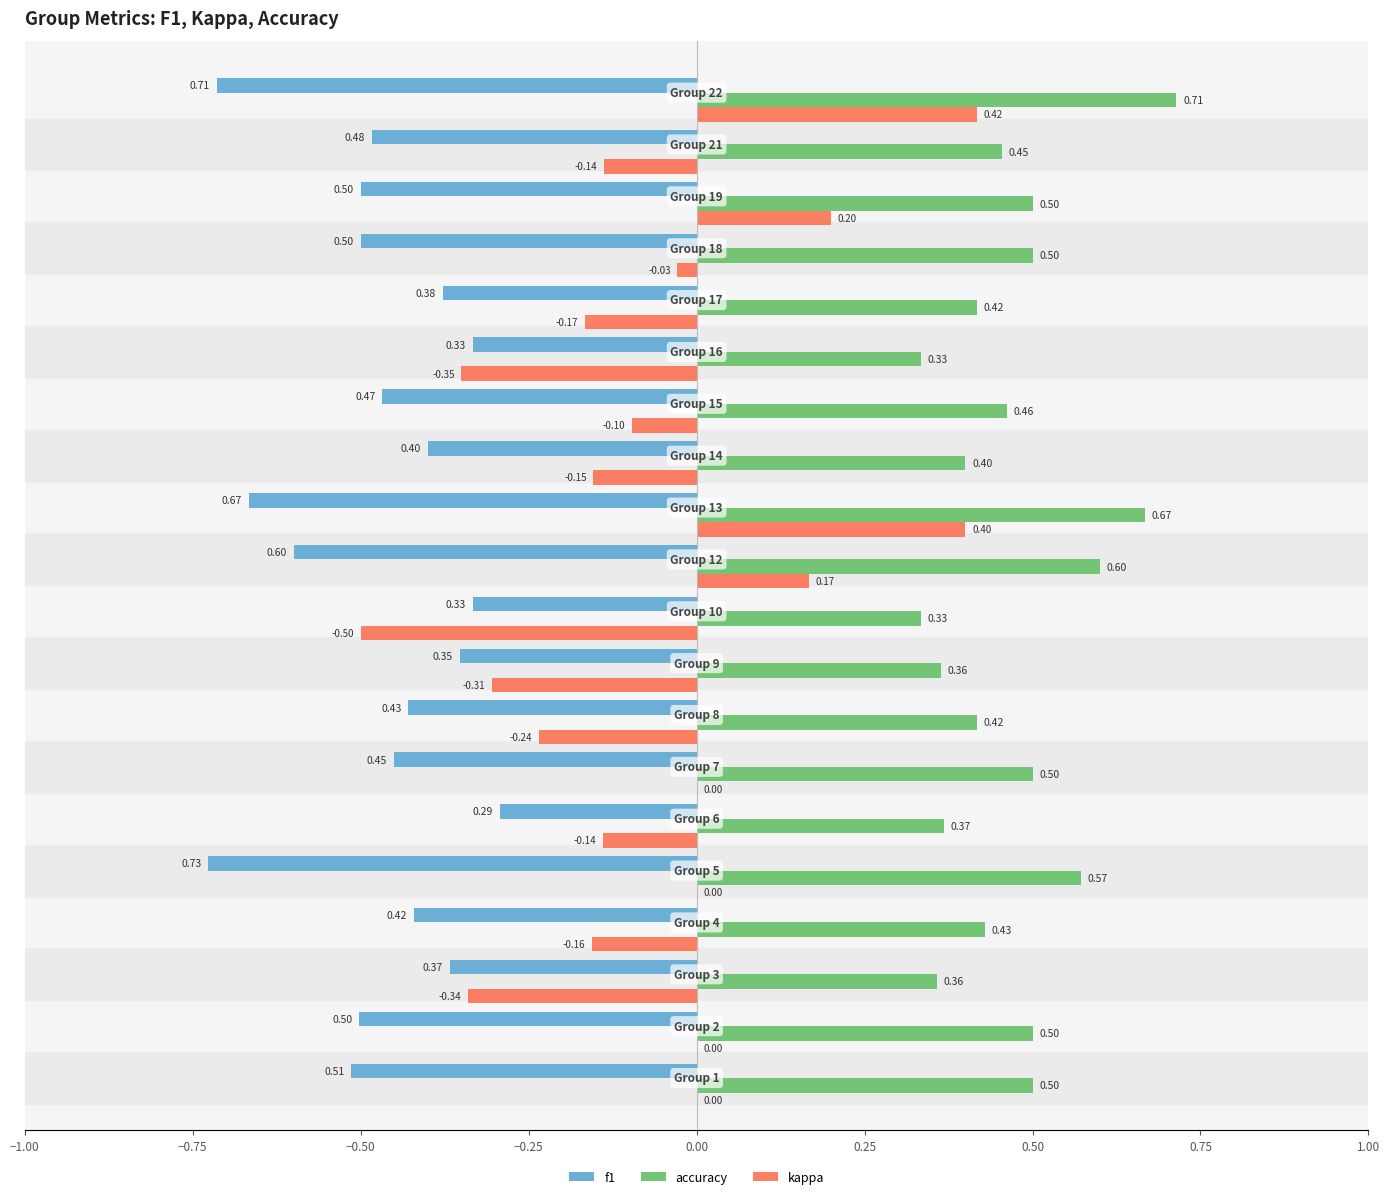

Which series has the largest total across all categories?

accuracy